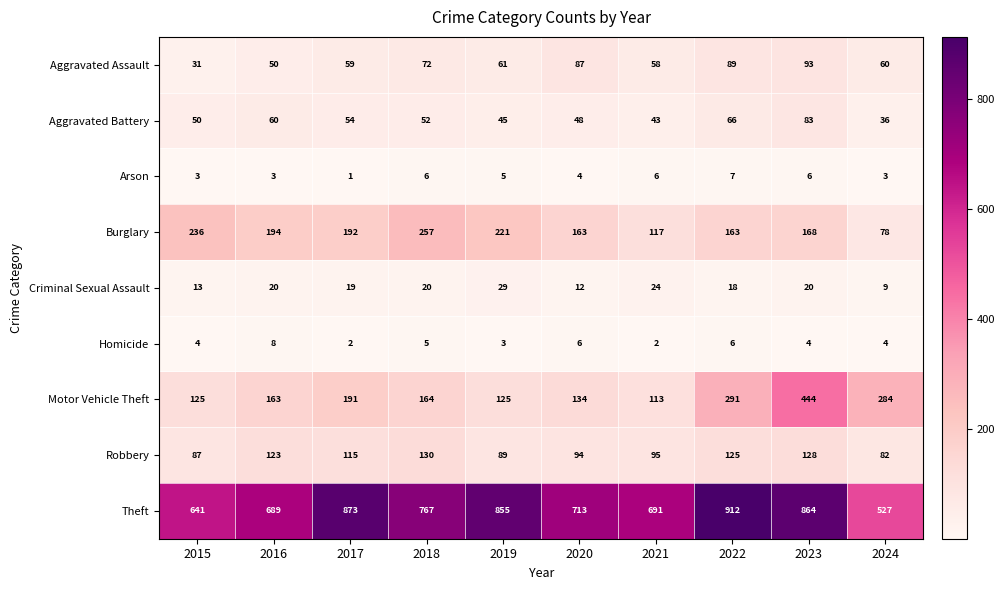

At which category does the chart reach its minimum across all series?

2017